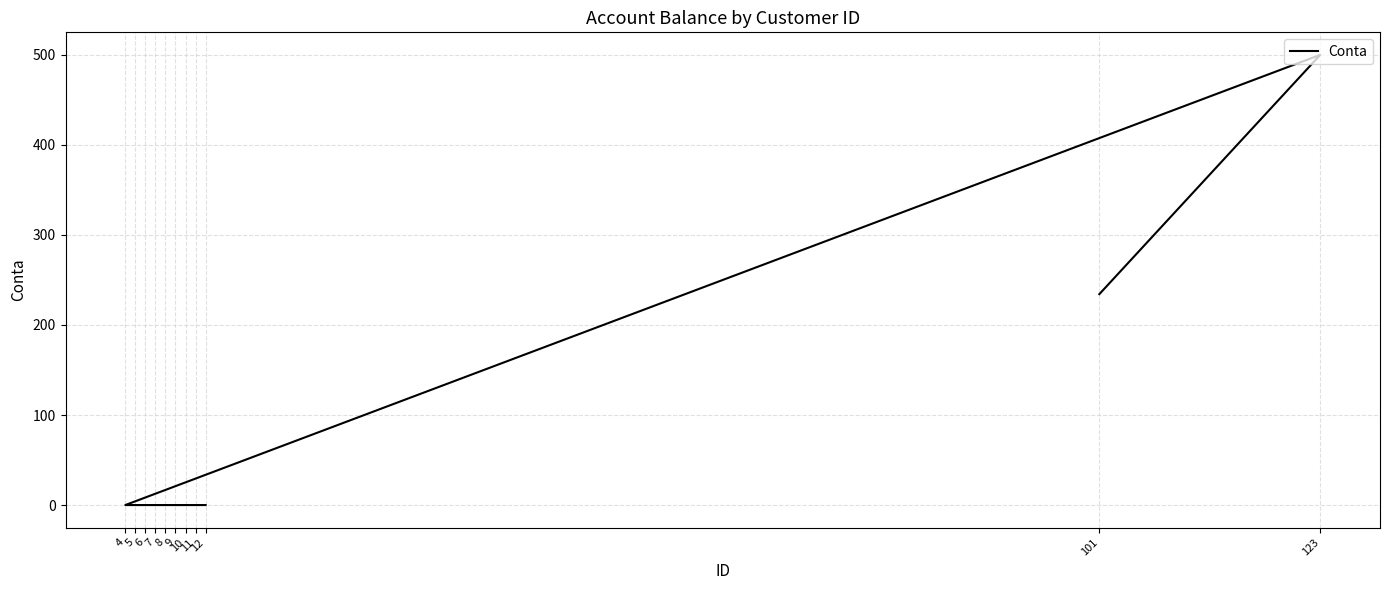

Which has a higher value, 5 or 6?

5